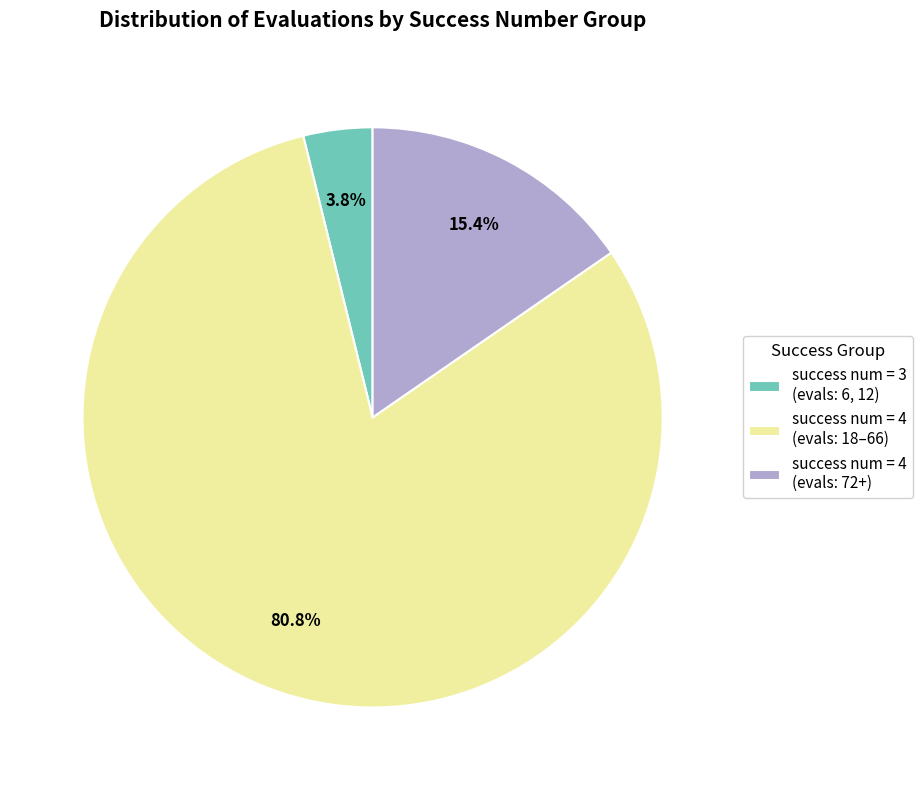

What is the largest slice in the pie chart?

success num = 4 (evals: 18–66)